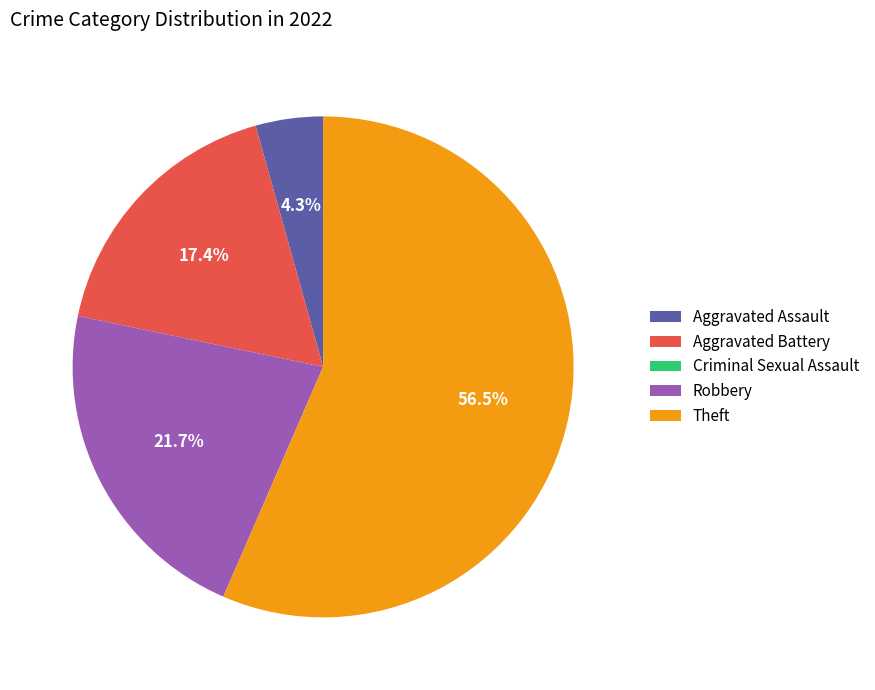

What is the total percentage of Aggravated Battery and Robbery?

39.1%